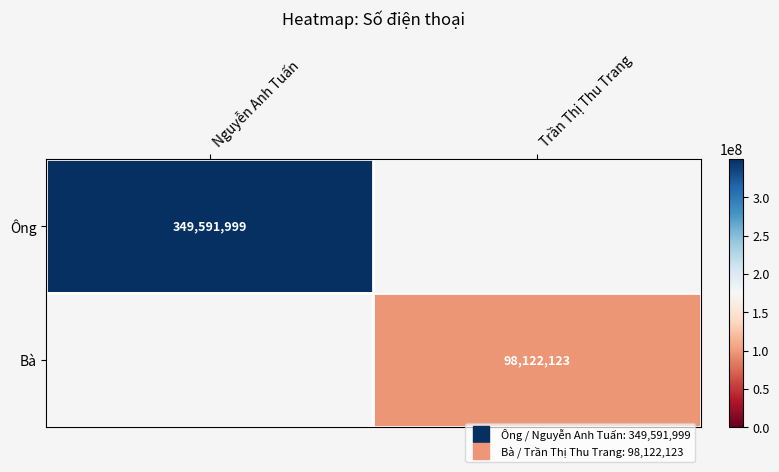

Which label corresponds to the smallest value in the chart?

Trần Thị Thu Trang